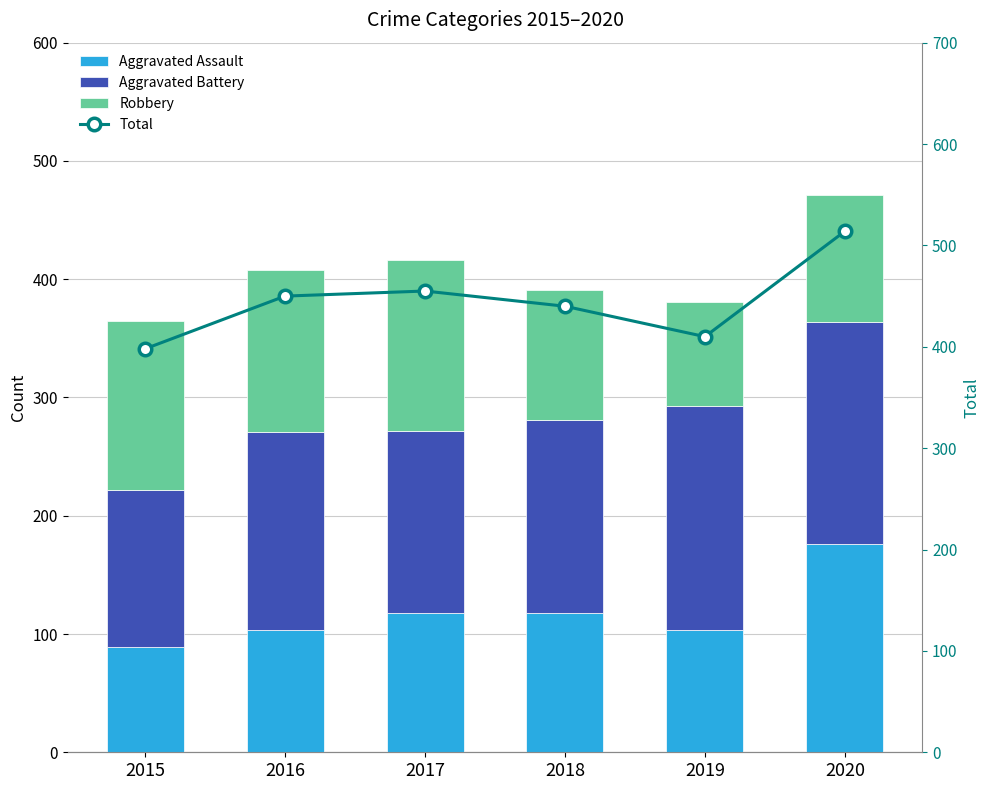

What is the difference between the Aggravated Assault values at 2015 and 2020?

87